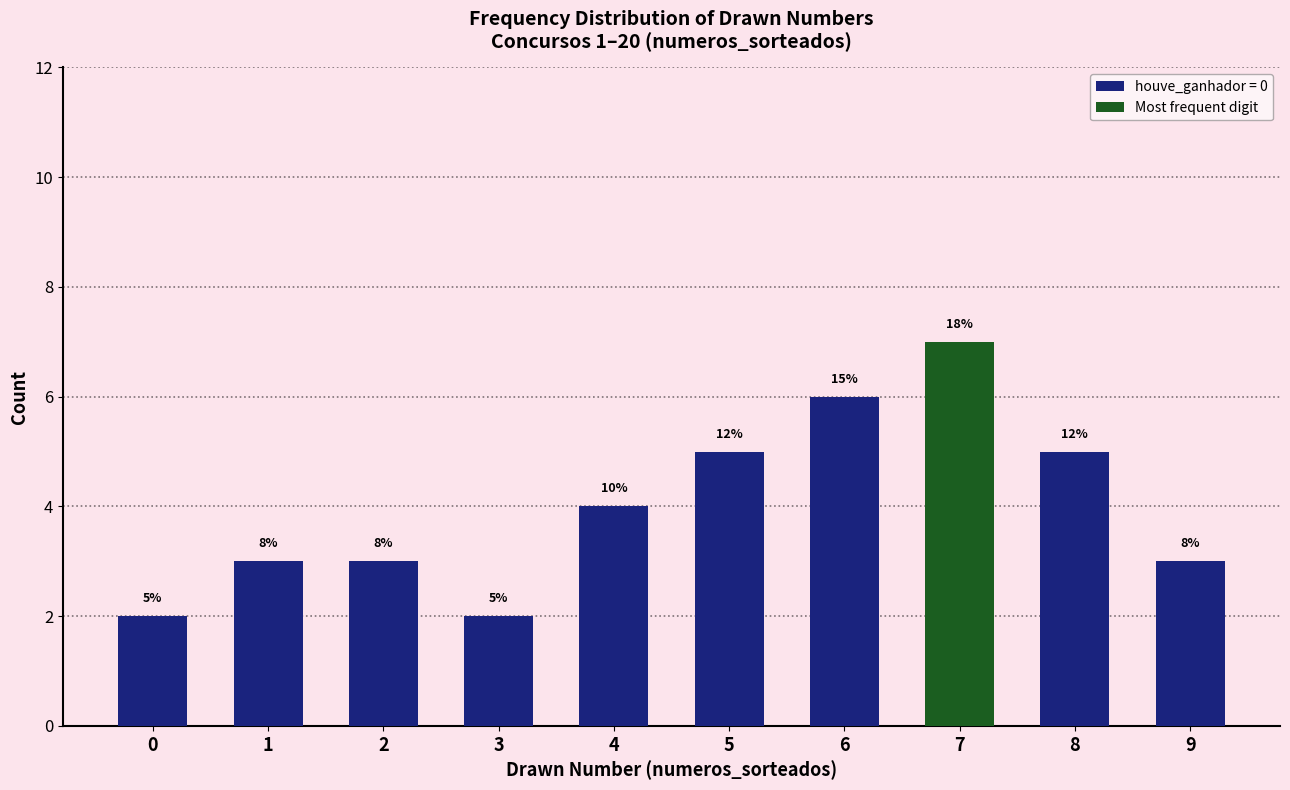

Does the chart contain any negative values?

No